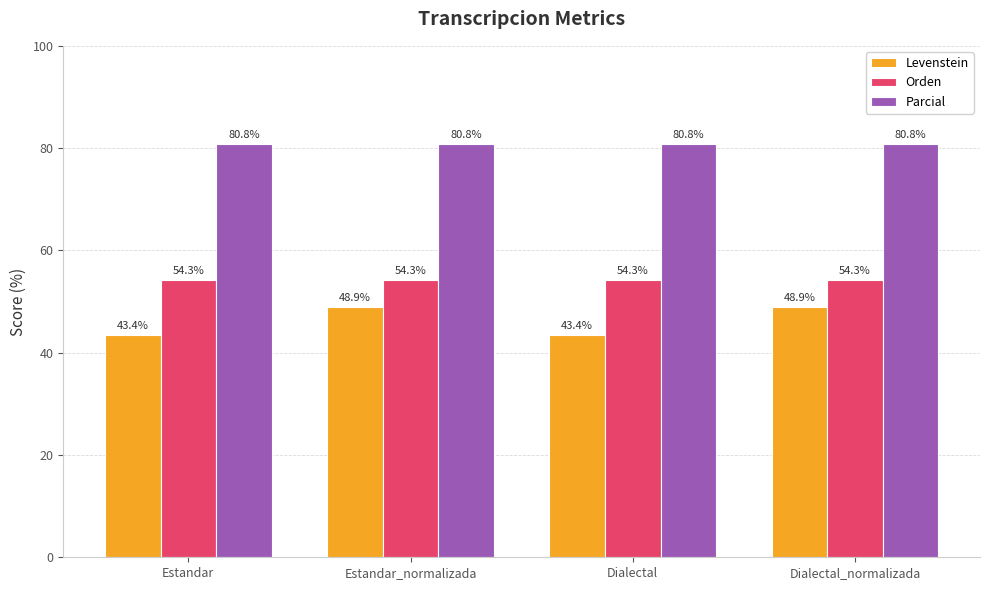

Count the number of data series in this chart.

3